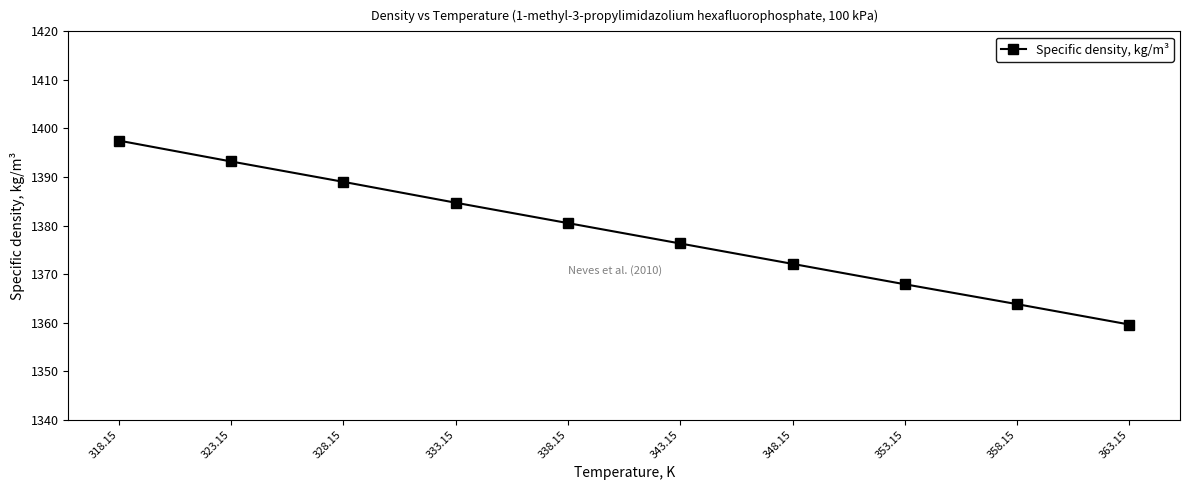

Reading left to right, extract all data points from this chart.

318.15=1397.5	323.15=1393.2	328.15=1389.0	333.15=1384.7	338.15=1380.5	343.15=1376.3	348.15=1372.1	353.15=1367.9	358.15=1363.8	363.15=1359.6